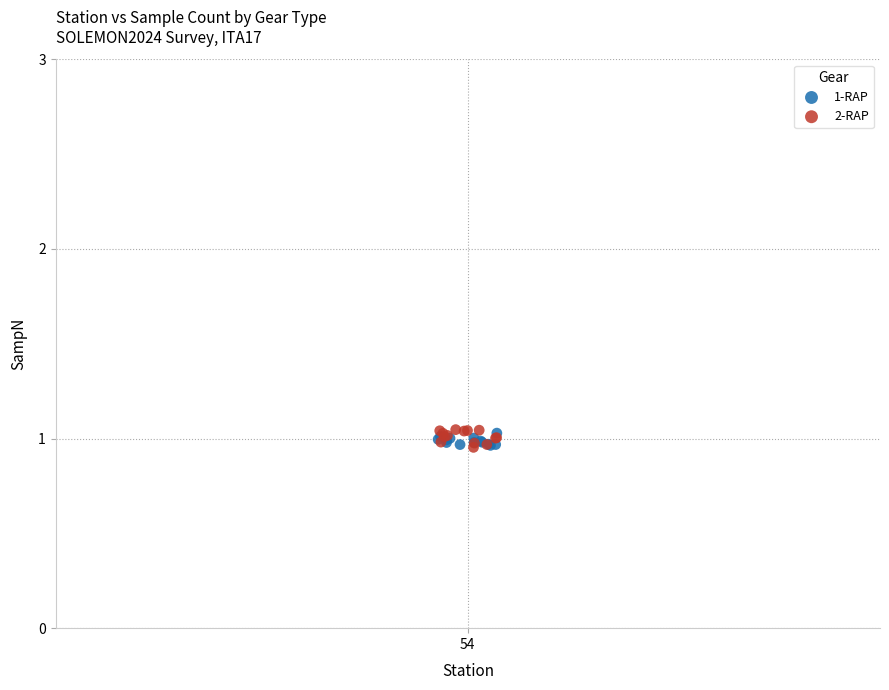

What are all the series names shown in the legend?

1-RAP, 2-RAP